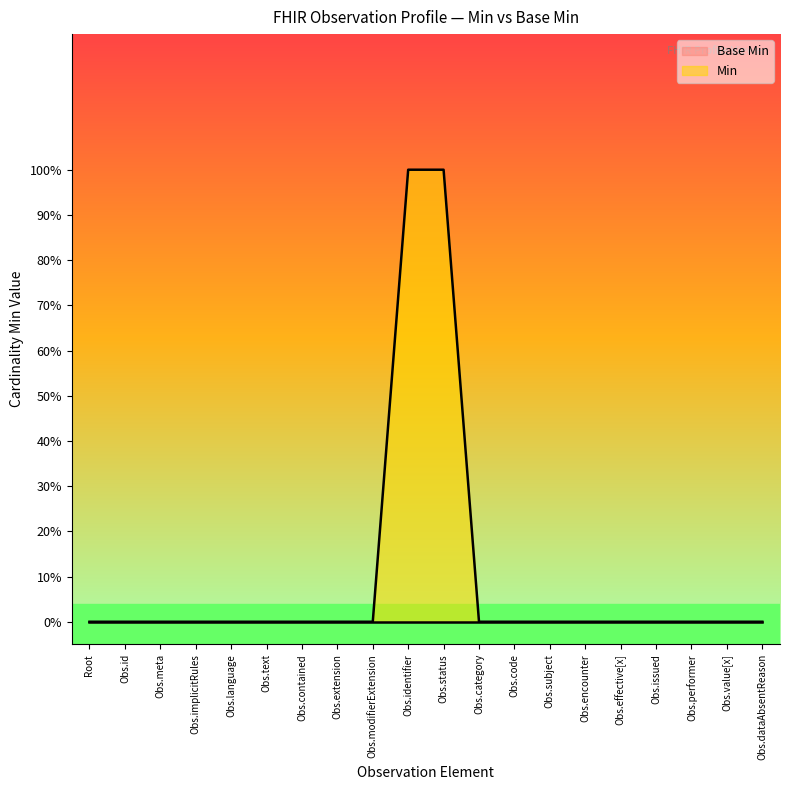

What position from the left is Obs.code?

13